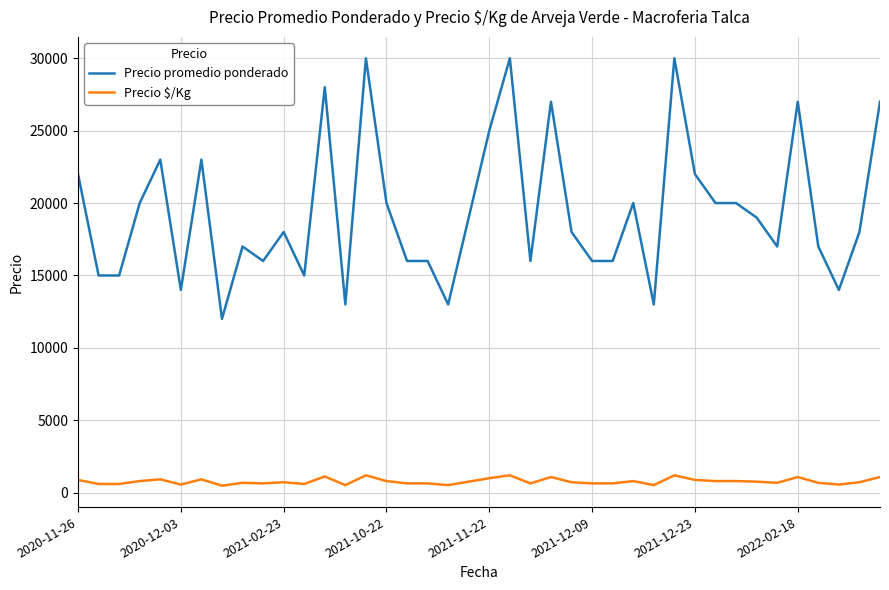

List the series in order of their peak value, highest first.

Precio promedio ponderado, Precio $/Kg